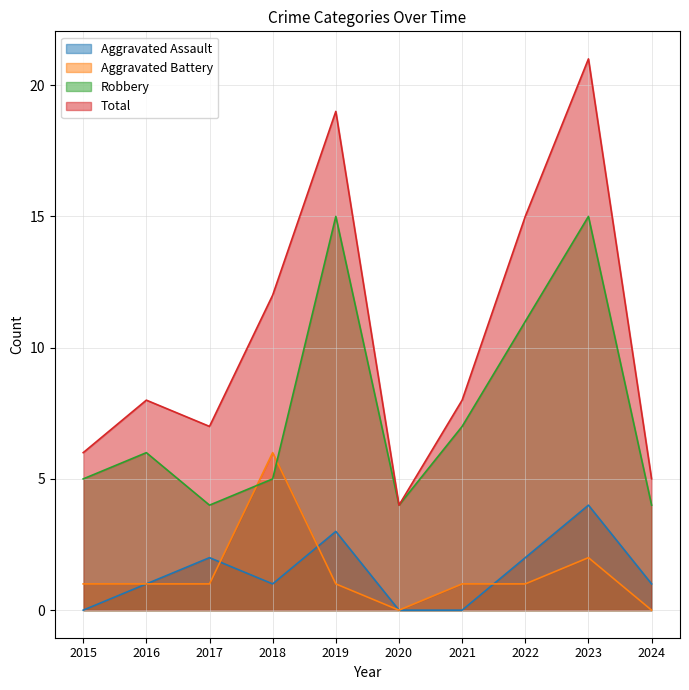

Reading left to right, list all the values displayed in this chart.

Aggravated Assault: 2015=0	2016=1	2017=2	2018=1	2019=3	2020=0	2021=0	2022=2	2023=4	2024=1
Aggravated Battery: 2015=1	2016=1	2017=1	2018=6	2019=1	2020=0	2021=1	2022=1	2023=2	2024=0
Robbery: 2015=5	2016=6	2017=4	2018=5	2019=15	2020=4	2021=7	2022=11	2023=15	2024=4
Total: 2015=6	2016=8	2017=7	2018=12	2019=19	2020=4	2021=8	2022=15	2023=21	2024=5